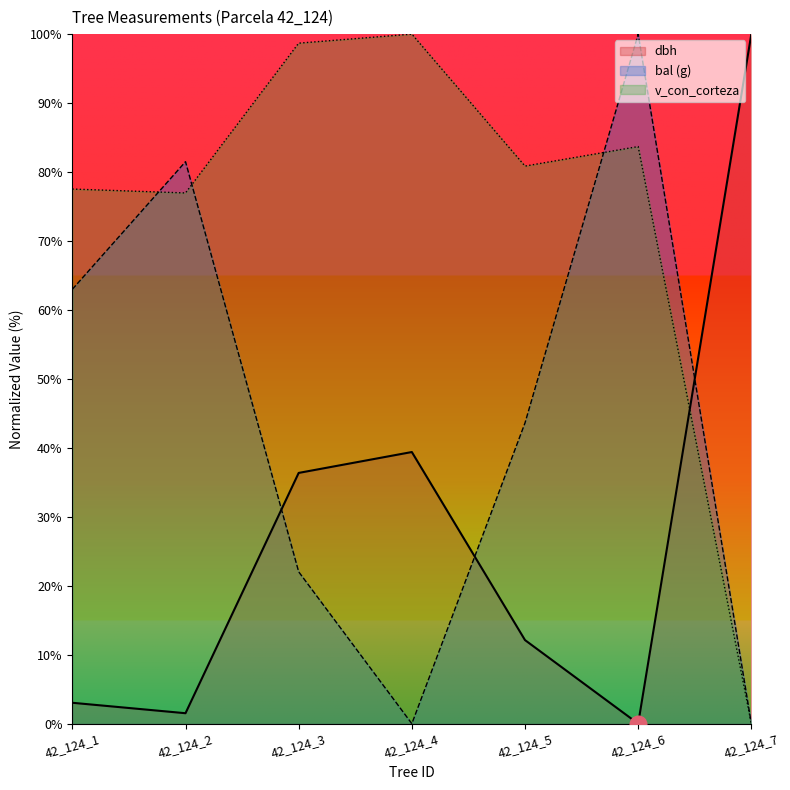

Is it true that g equals 99.0 at 42_124_1?

False